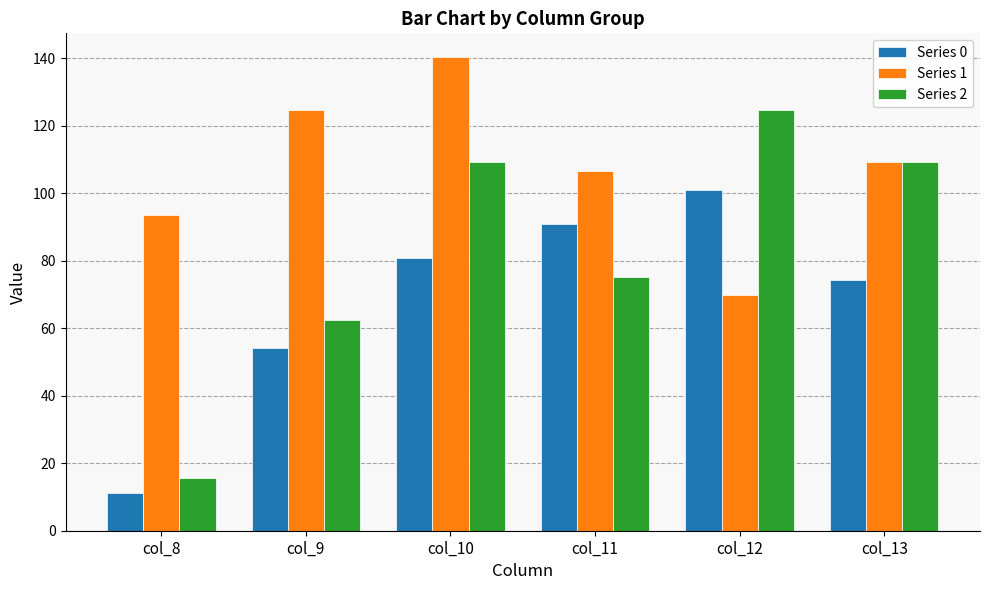

Which series has the largest range (max minus min)?

Series 2